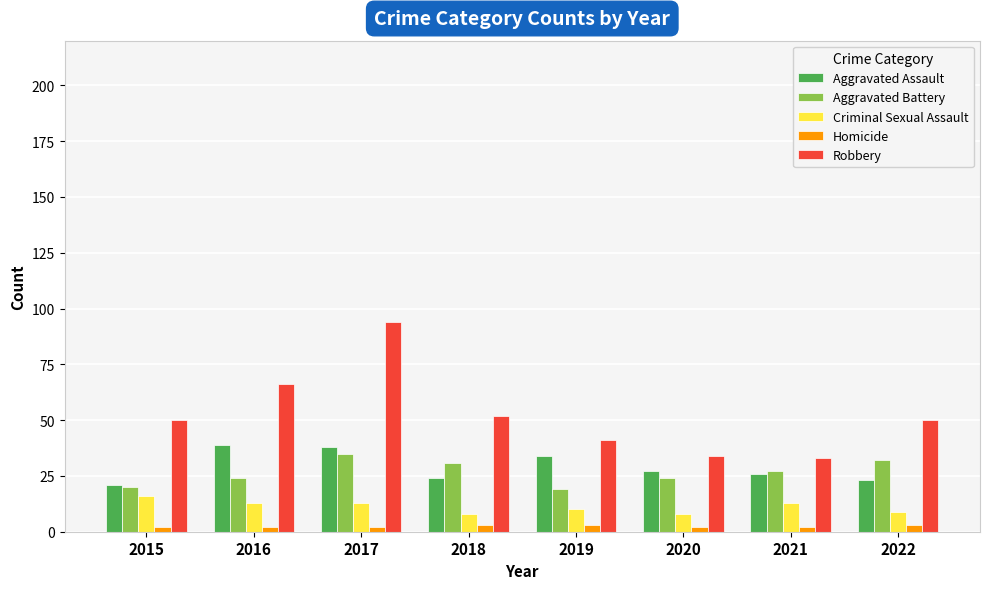

What is the average value of the Aggravated Assault series?

29